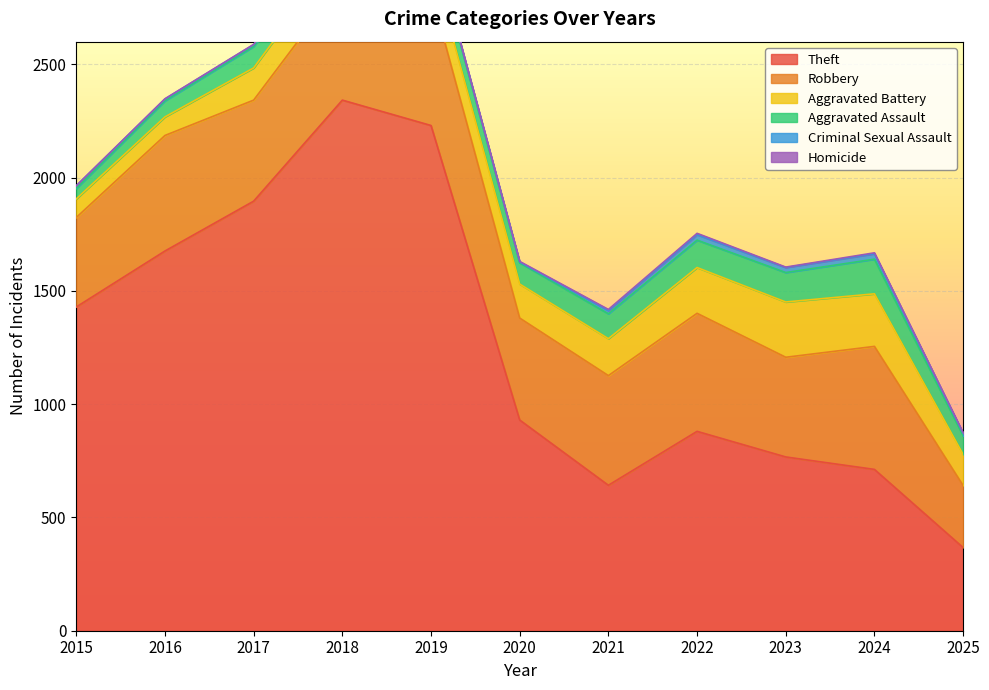

What value does the Homicide series have at 2019?

2